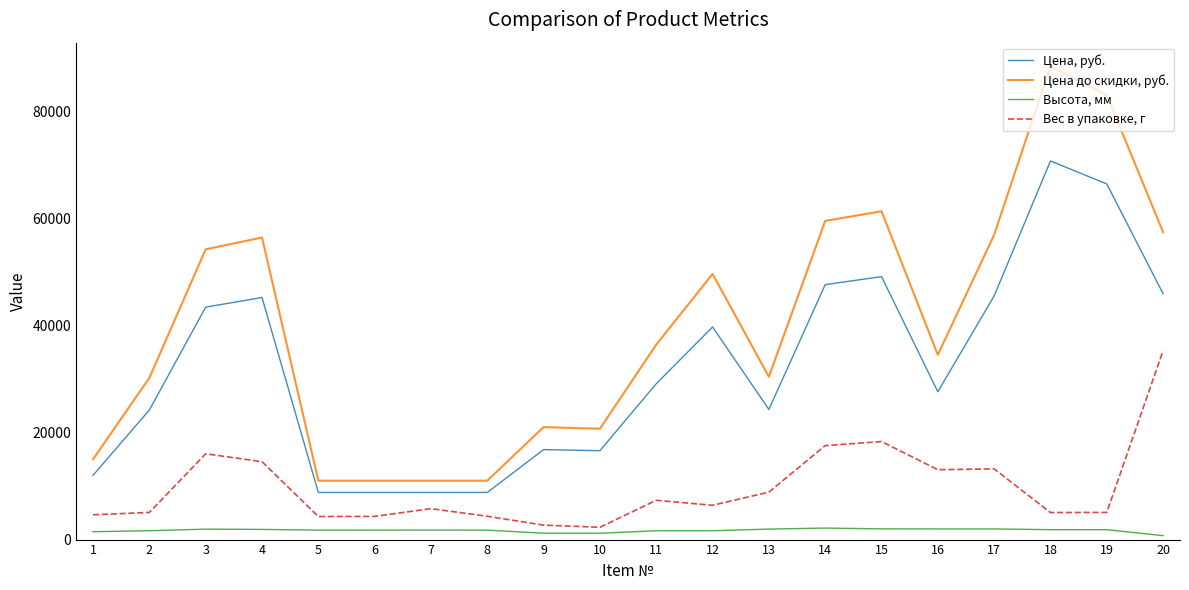

True or false: Высота, мм and Вес в упаковке, г intersect in this chart.

False